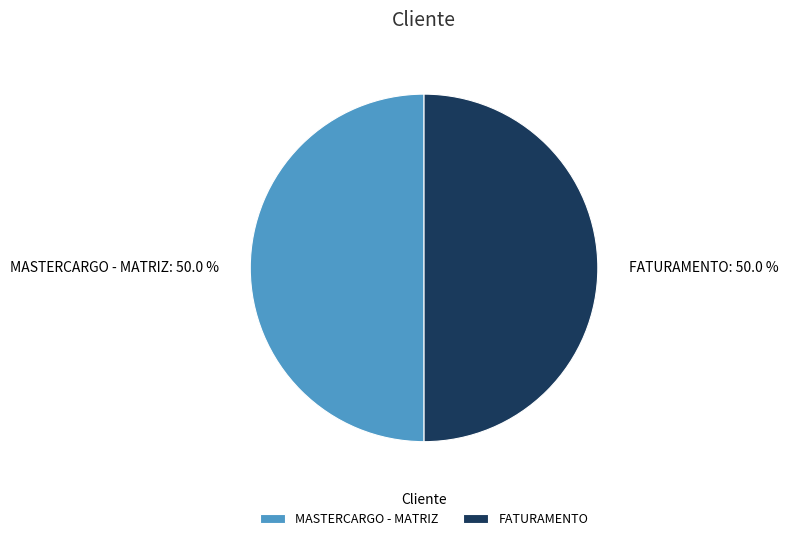

Combined, what portion of the pie is MASTERCARGO - MATRIZ and FATURAMENTO?

100.0%